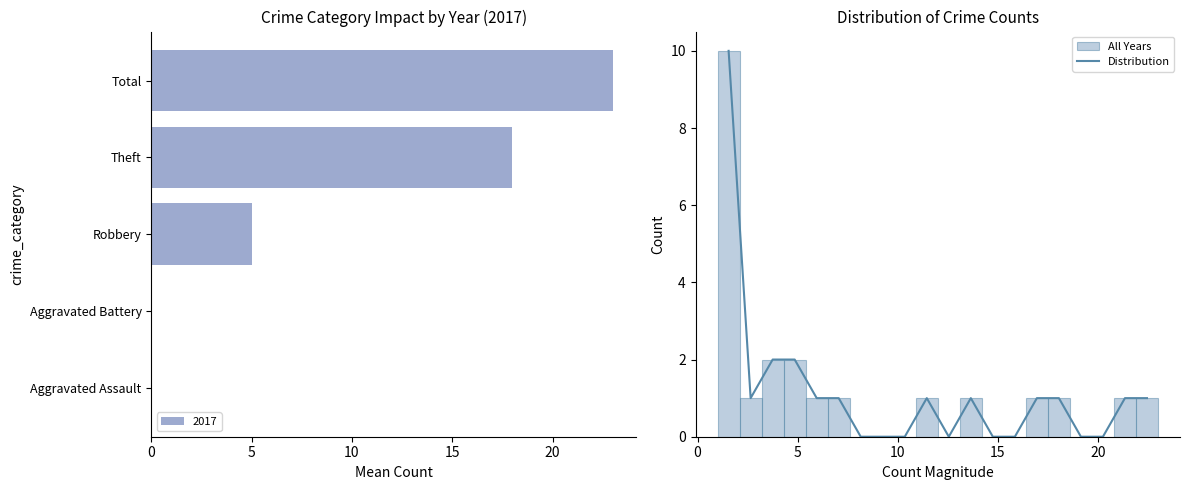

What is the maximum value for Distribution?

10